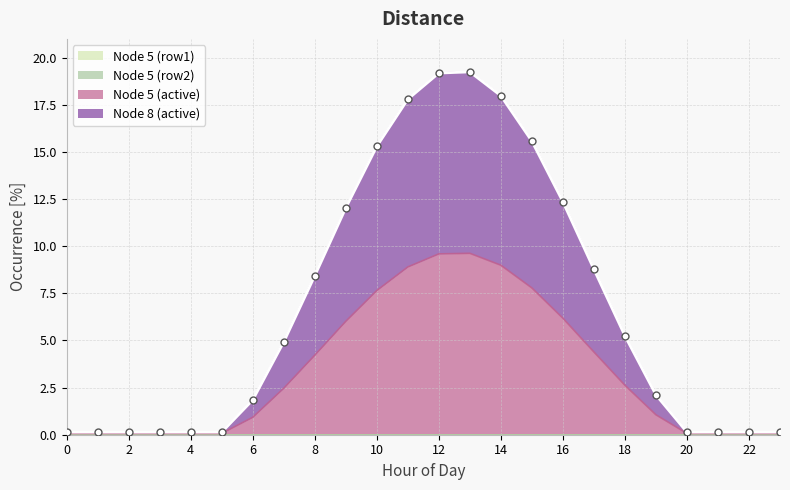

True or false: Node 5 (active) has a value of 0.1 at 3.

False